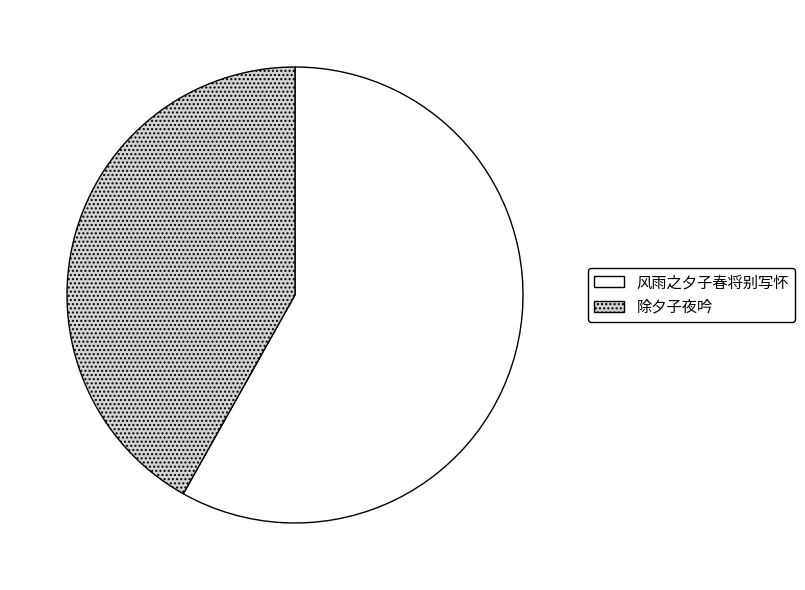

Combined, do 除夕子夜吟 and 风雨之夕子春将别写怀 account for over 50%?

Yes